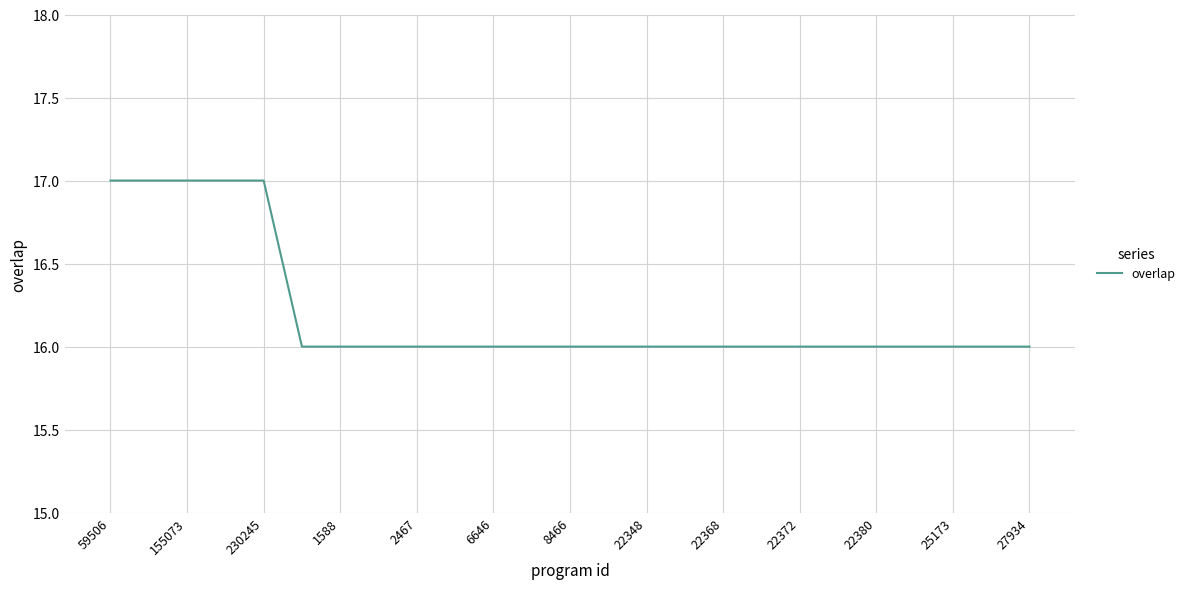

What is the minimum value shown in the chart?

16